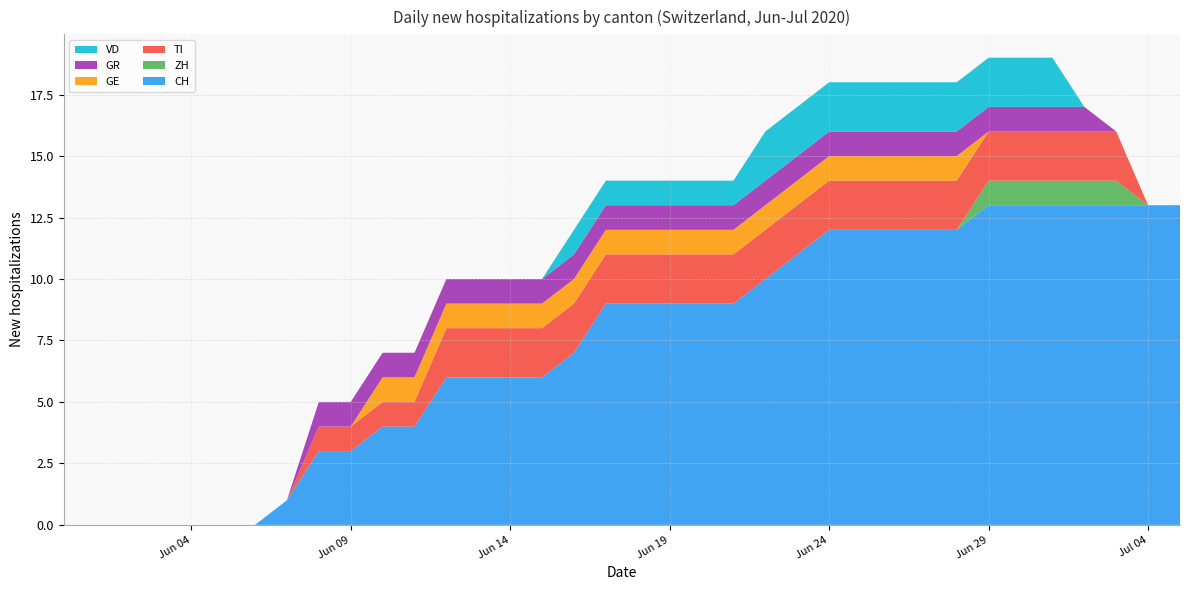

Reading left to right, list all the values displayed in this chart.

CH: 2020-05-31=0	2020-06-01=0	2020-06-02=0	2020-06-03=0	2020-06-04=0	2020-06-05=0	2020-06-06=0	2020-06-07=1	2020-06-08=3	2020-06-09=3	2020-06-10=4	2020-06-11=4	2020-06-12=6	2020-06-13=6	2020-06-14=6	2020-06-15=6	2020-06-16=7	2020-06-17=9	2020-06-18=9	2020-06-19=9	2020-06-20=9	2020-06-21=9	2020-06-22=10	2020-06-23=11	2020-06-24=12	2020-06-25=12	2020-06-26=12	2020-06-27=12	2020-06-28=12	2020-06-29=13	2020-06-30=13	2020-07-01=13	2020-07-02=13	2020-07-03=13	2020-07-04=13	2020-07-05=13
ZH: 2020-05-31=0	2020-06-01=0	2020-06-02=0	2020-06-03=0	2020-06-04=0	2020-06-05=0	2020-06-06=0	2020-06-07=0	2020-06-08=0	2020-06-09=0	2020-06-10=0	2020-06-11=0	2020-06-12=0	2020-06-13=0	2020-06-14=0	2020-06-15=0	2020-06-16=0	2020-06-17=0	2020-06-18=0	2020-06-19=0	2020-06-20=0	2020-06-21=0	2020-06-22=0	2020-06-23=0	2020-06-24=0	2020-06-25=0	2020-06-26=0	2020-06-27=0	2020-06-28=0	2020-06-29=1	2020-06-30=1	2020-07-01=1	2020-07-02=1	2020-07-03=1	2020-07-04=0	2020-07-05=0
TI: 2020-05-31=0	2020-06-01=0	2020-06-02=0	2020-06-03=0	2020-06-04=0	2020-06-05=0	2020-06-06=0	2020-06-07=0	2020-06-08=1	2020-06-09=1	2020-06-10=1	2020-06-11=1	2020-06-12=2	2020-06-13=2	2020-06-14=2	2020-06-15=2	2020-06-16=2	2020-06-17=2	2020-06-18=2	2020-06-19=2	2020-06-20=2	2020-06-21=2	2020-06-22=2	2020-06-23=2	2020-06-24=2	2020-06-25=2	2020-06-26=2	2020-06-27=2	2020-06-28=2	2020-06-29=2	2020-06-30=2	2020-07-01=2	2020-07-02=2	2020-07-03=2	2020-07-04=0	2020-07-05=0
GE: 2020-05-31=0	2020-06-01=0	2020-06-02=0	2020-06-03=0	2020-06-04=0	2020-06-05=0	2020-06-06=0	2020-06-07=0	2020-06-08=0	2020-06-09=0	2020-06-10=1	2020-06-11=1	2020-06-12=1	2020-06-13=1	2020-06-14=1	2020-06-15=1	2020-06-16=1	2020-06-17=1	2020-06-18=1	2020-06-19=1	2020-06-20=1	2020-06-21=1	2020-06-22=1	2020-06-23=1	2020-06-24=1	2020-06-25=1	2020-06-26=1	2020-06-27=1	2020-06-28=1	2020-06-29=0	2020-06-30=0	2020-07-01=0	2020-07-02=0	2020-07-03=0	2020-07-04=0	2020-07-05=0
GR: 2020-05-31=0	2020-06-01=0	2020-06-02=0	2020-06-03=0	2020-06-04=0	2020-06-05=0	2020-06-06=0	2020-06-07=0	2020-06-08=1	2020-06-09=1	2020-06-10=1	2020-06-11=1	2020-06-12=1	2020-06-13=1	2020-06-14=1	2020-06-15=1	2020-06-16=1	2020-06-17=1	2020-06-18=1	2020-06-19=1	2020-06-20=1	2020-06-21=1	2020-06-22=1	2020-06-23=1	2020-06-24=1	2020-06-25=1	2020-06-26=1	2020-06-27=1	2020-06-28=1	2020-06-29=1	2020-06-30=1	2020-07-01=1	2020-07-02=1	2020-07-03=0	2020-07-04=0	2020-07-05=0
VD: 2020-05-31=0	2020-06-01=0	2020-06-02=0	2020-06-03=0	2020-06-04=0	2020-06-05=0	2020-06-06=0	2020-06-07=0	2020-06-08=0	2020-06-09=0	2020-06-10=0	2020-06-11=0	2020-06-12=0	2020-06-13=0	2020-06-14=0	2020-06-15=0	2020-06-16=1	2020-06-17=1	2020-06-18=1	2020-06-19=1	2020-06-20=1	2020-06-21=1	2020-06-22=2	2020-06-23=2	2020-06-24=2	2020-06-25=2	2020-06-26=2	2020-06-27=2	2020-06-28=2	2020-06-29=2	2020-06-30=2	2020-07-01=2	2020-07-02=0	2020-07-03=0	2020-07-04=0	2020-07-05=0